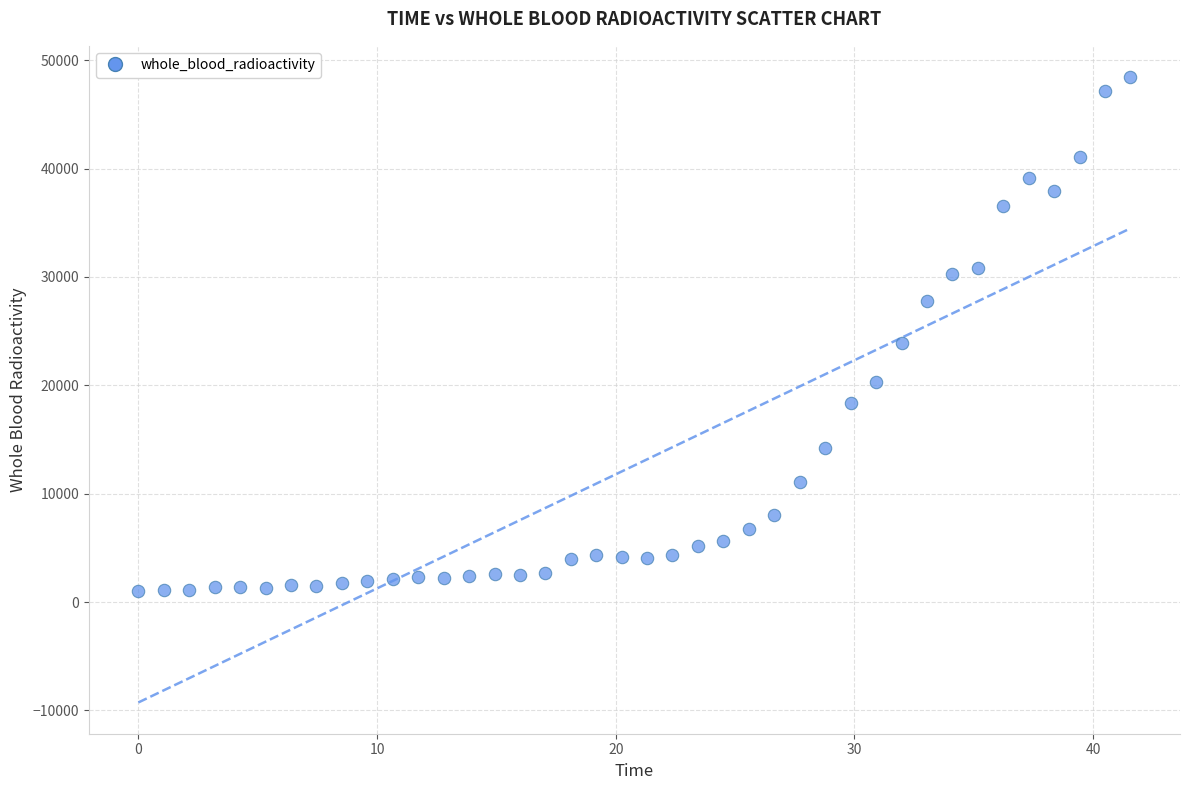

What Y value in the scatter plot is closest to 24721?

23893.3